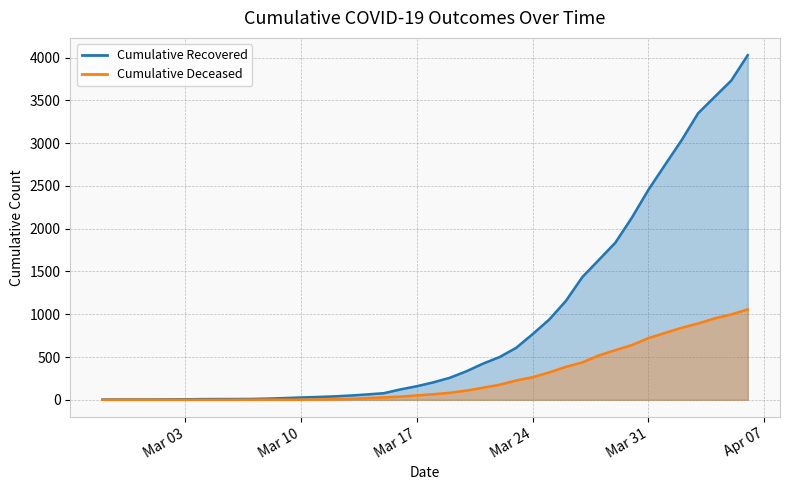

Reading right to left, transcribe all the data shown in this chart.

cumulative_recovered: 4028	3730	3540	3349	3033	2746	2456	2130	1837	1635	1434	1154	938	768	607	500	423	334	258	204	159	121	77	63	50	40	33	27	20	14	10	9	9	8	6	5	4	4	4	3
cumulative_deceased: 1056	998	952	892	841	782	721	640	580	519	437	385	320	264	226	176	141	108	82	65	51	37	28	20	11	6	4	2	2	2	1	0	0	0	0	0	0	0	0	0